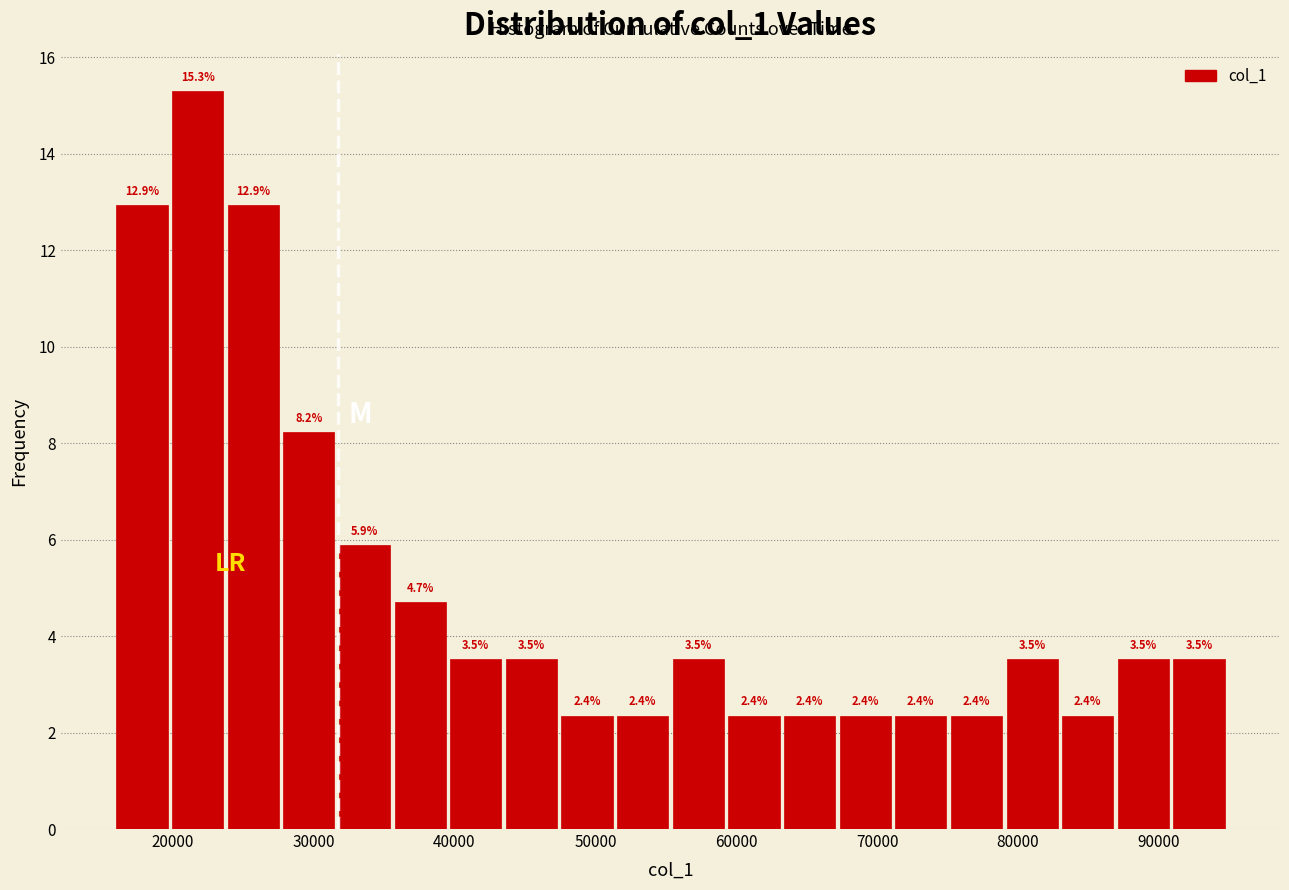

Read against the x-axis, roughly where is the centre of the tallest bar?

22000